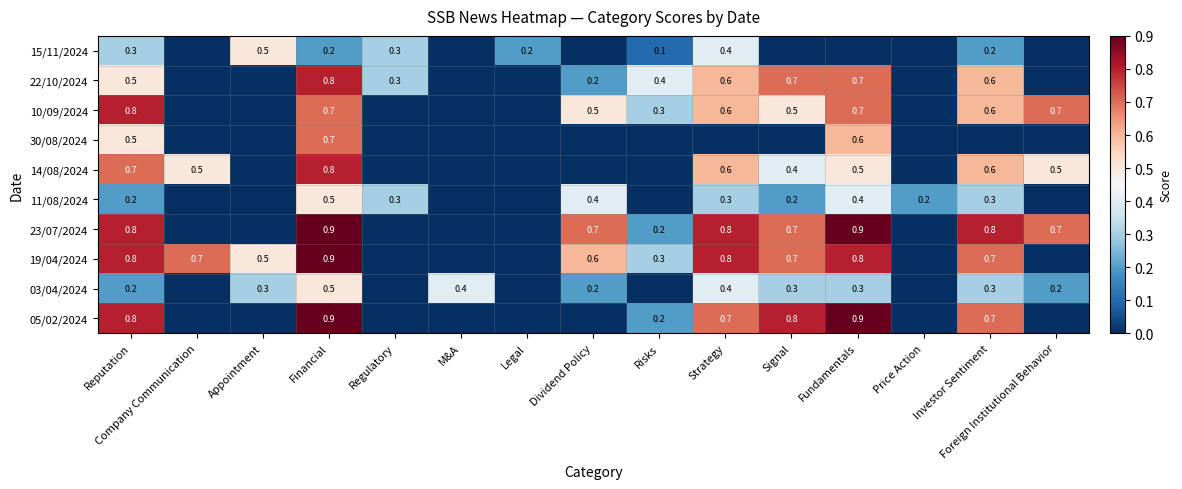

Is it true that 11/08/2024 equals 0.3 at Regulatory?

True